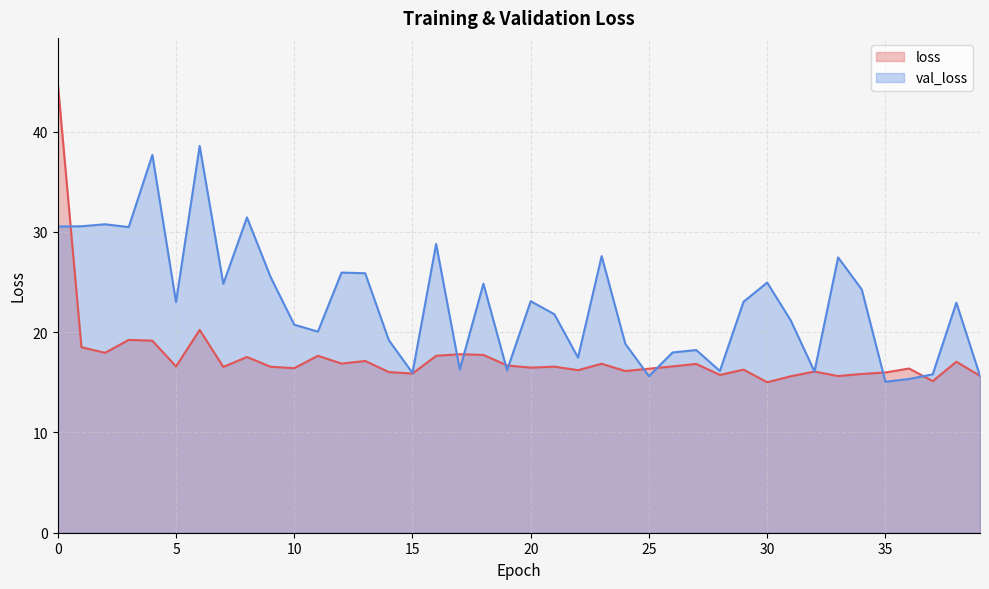

Which series changed the most between 8 and 24?

val_loss